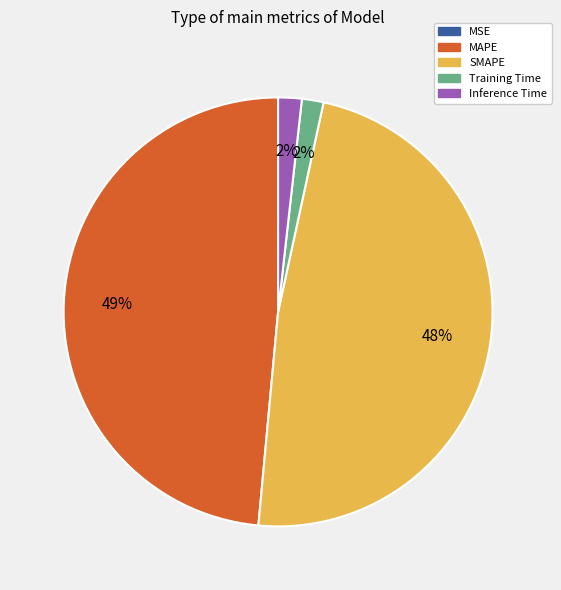

Does any single category account for the majority?

No